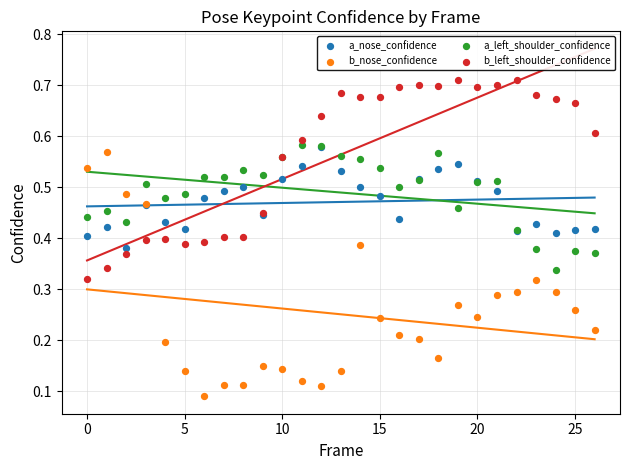

Which series contains the lowest Y value?

b_nose_confidence